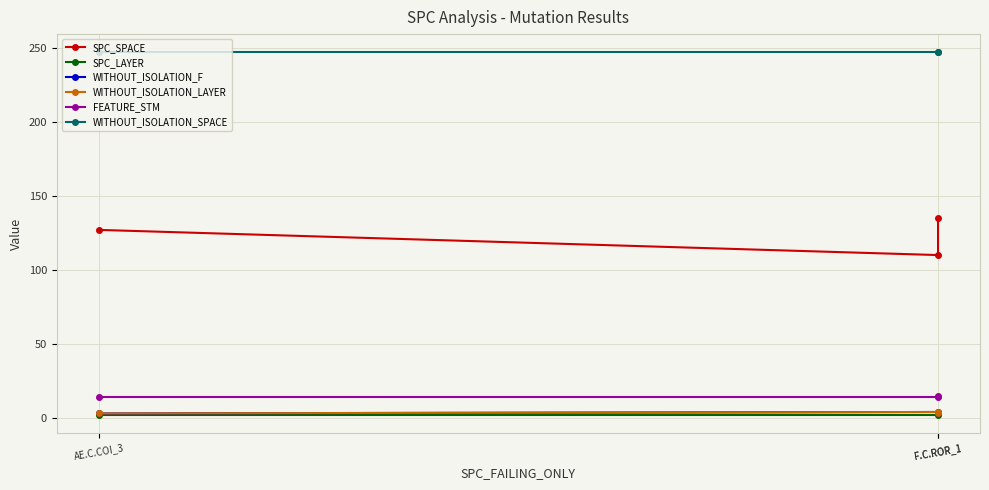

Which series has the widest spread of values?

SPC_SPACE